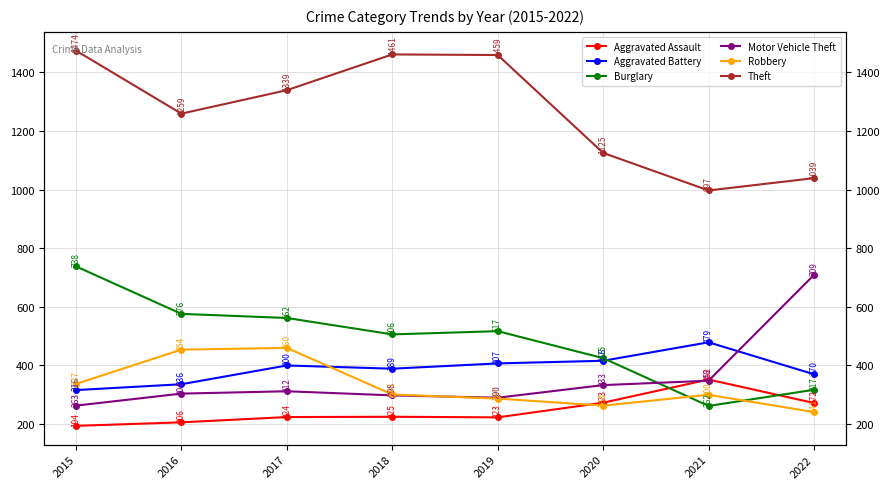

At which label does Motor Vehicle Theft reach its minimum?

2015